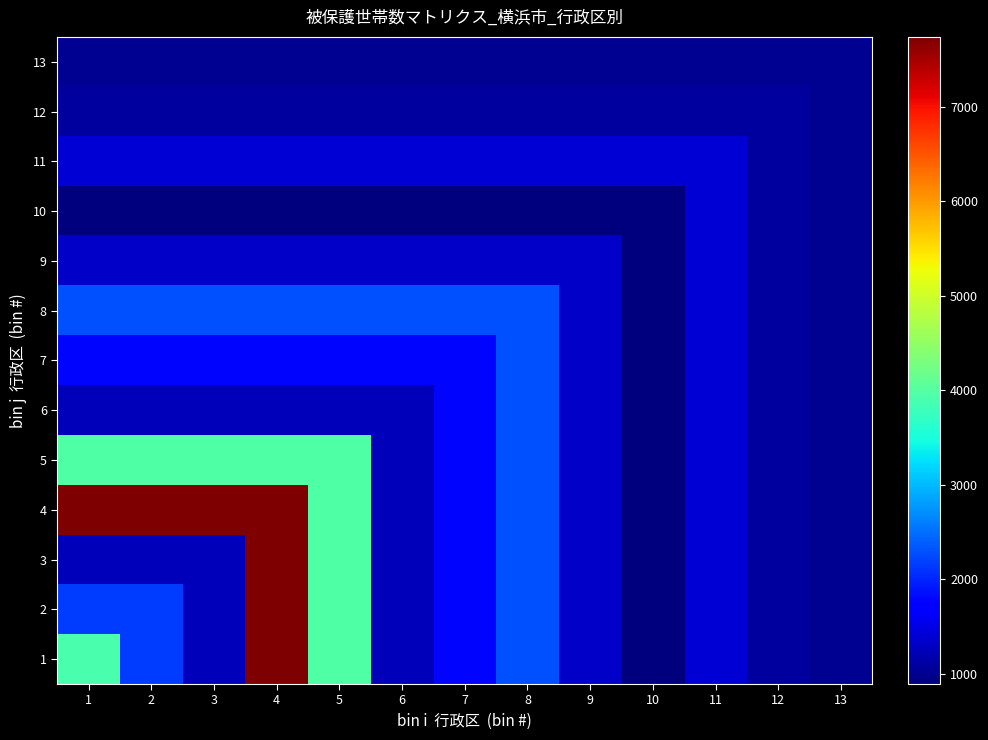

Reading left to right, transcribe all the data shown in this chart.

1: 1=3907	2=2162	3=1265	4=7741	5=3963	6=1244	7=1789	8=2298	9=1342	10=892	11=1415	12=1085	13=1020
2: 1=2162	2=2162	3=1265	4=7741	5=3963	6=1244	7=1789	8=2298	9=1342	10=892	11=1415	12=1085	13=1020
3: 1=1265	2=1265	3=1265	4=7741	5=3963	6=1244	7=1789	8=2298	9=1342	10=892	11=1415	12=1085	13=1020
4: 1=7741	2=7741	3=7741	4=7741	5=3963	6=1244	7=1789	8=2298	9=1342	10=892	11=1415	12=1085	13=1020
5: 1=3963	2=3963	3=3963	4=3963	5=3963	6=1244	7=1789	8=2298	9=1342	10=892	11=1415	12=1085	13=1020
6: 1=1244	2=1244	3=1244	4=1244	5=1244	6=1244	7=1789	8=2298	9=1342	10=892	11=1415	12=1085	13=1020
7: 1=1789	2=1789	3=1789	4=1789	5=1789	6=1789	7=1789	8=2298	9=1342	10=892	11=1415	12=1085	13=1020
8: 1=2298	2=2298	3=2298	4=2298	5=2298	6=2298	7=2298	8=2298	9=1342	10=892	11=1415	12=1085	13=1020
9: 1=1342	2=1342	3=1342	4=1342	5=1342	6=1342	7=1342	8=1342	9=1342	10=892	11=1415	12=1085	13=1020
10: 1=892	2=892	3=892	4=892	5=892	6=892	7=892	8=892	9=892	10=892	11=1415	12=1085	13=1020
11: 1=1415	2=1415	3=1415	4=1415	5=1415	6=1415	7=1415	8=1415	9=1415	10=1415	11=1415	12=1085	13=1020
12: 1=1085	2=1085	3=1085	4=1085	5=1085	6=1085	7=1085	8=1085	9=1085	10=1085	11=1085	12=1085	13=1020
13: 1=1020	2=1020	3=1020	4=1020	5=1020	6=1020	7=1020	8=1020	9=1020	10=1020	11=1020	12=1020	13=1020